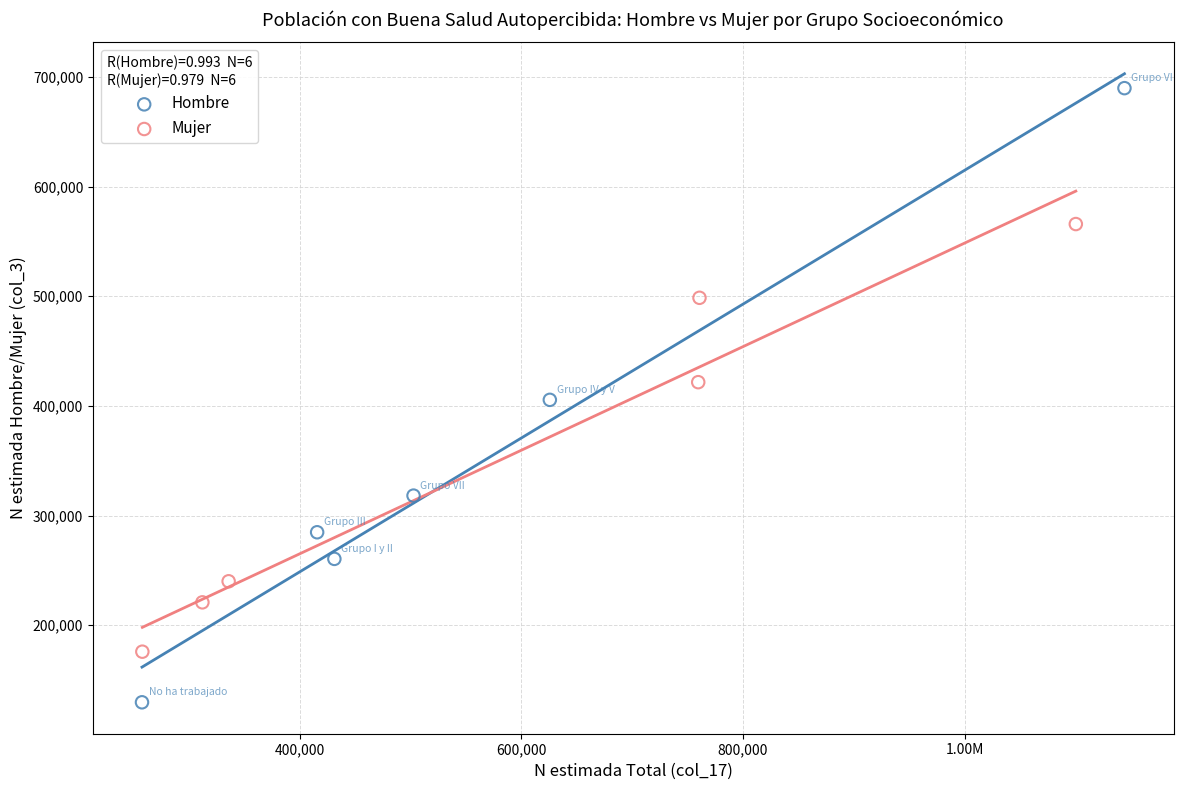

Which series has the largest Y range (max minus min)?

Hombre